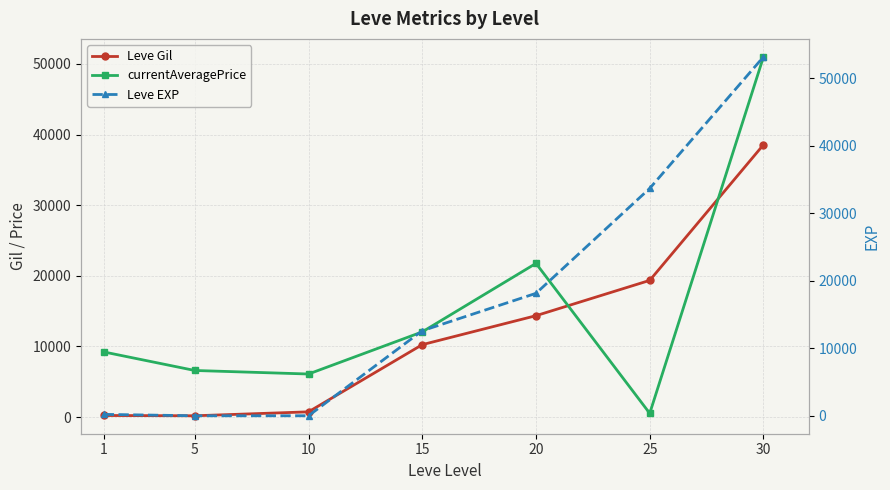

Between 15 and 10, which is larger?

15